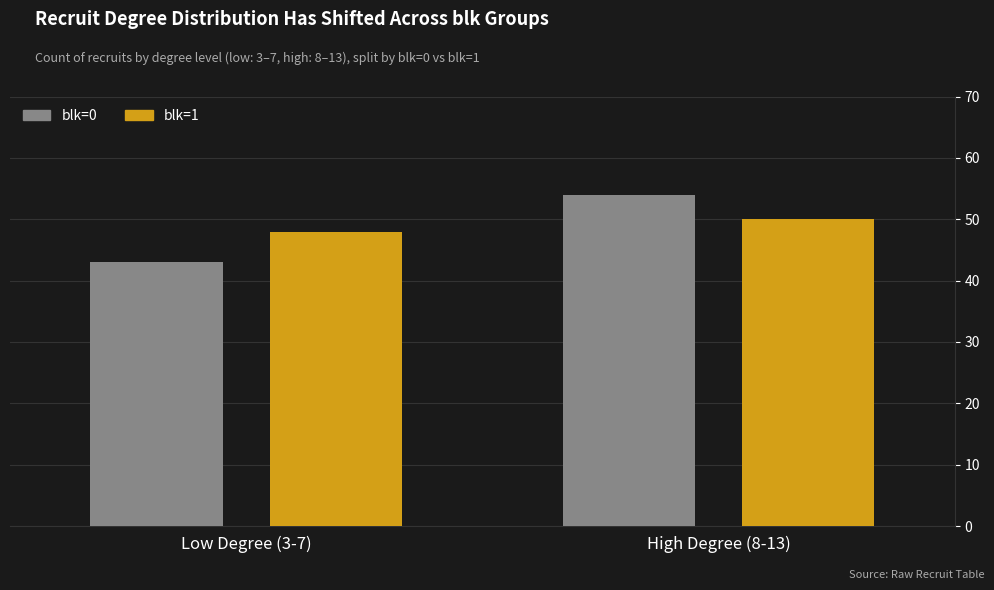

The value of 2023 at 12 is 2. True or false?

False